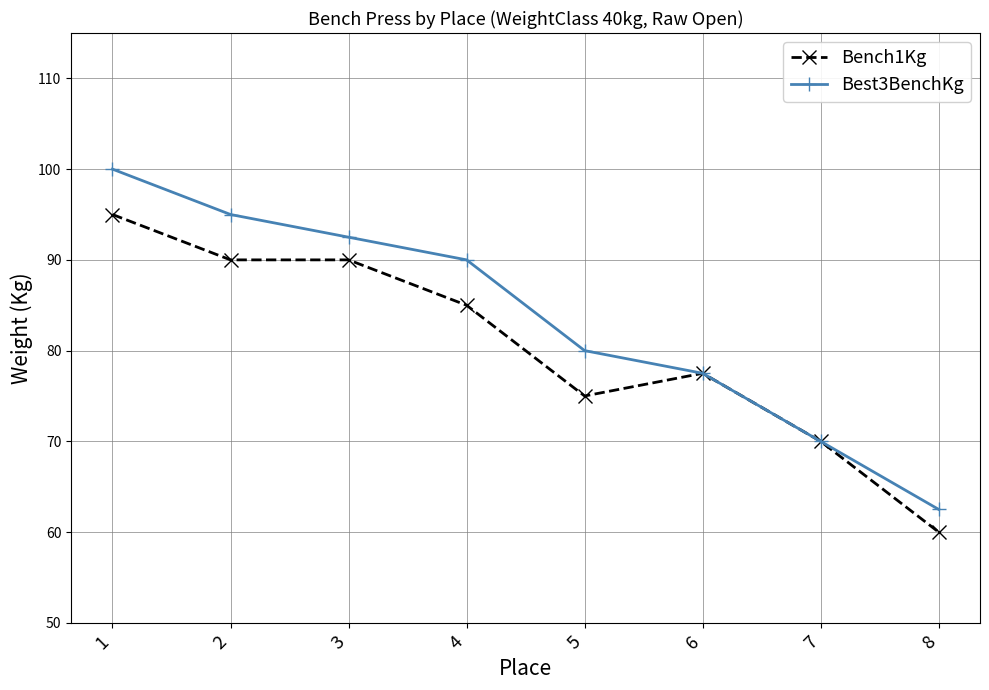

What is the difference between the maximum and minimum values in the Bench1Kg series?

35.0